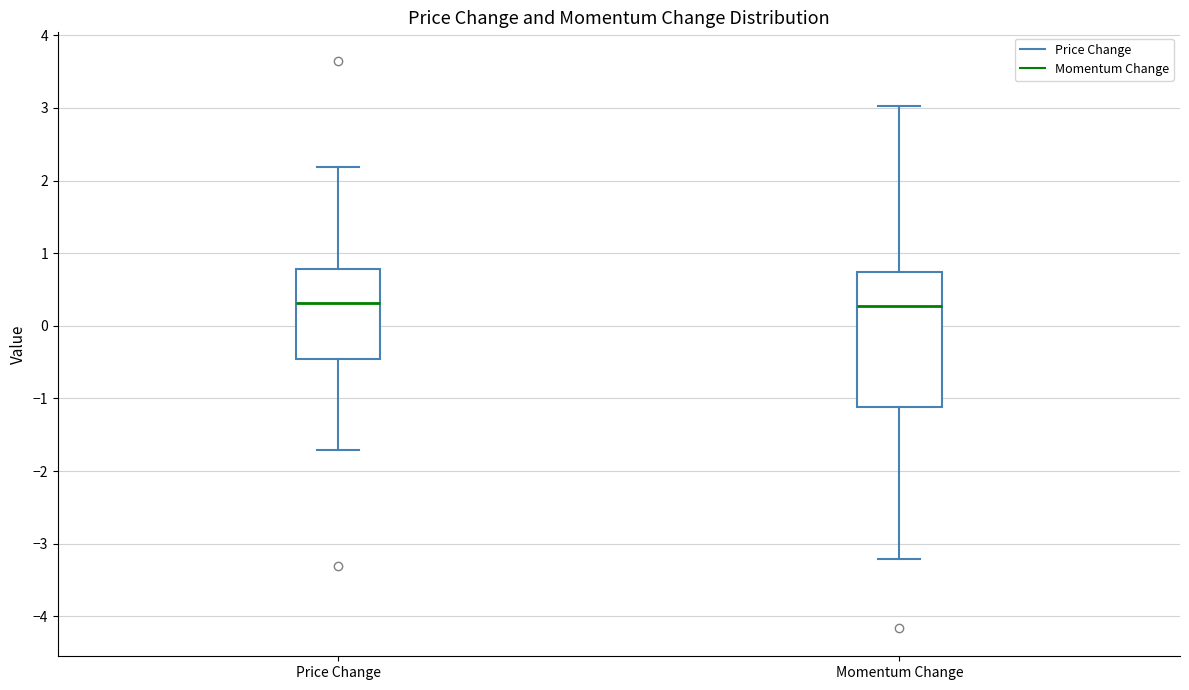

Comparing the boxes themselves (not the whiskers), which one is the tallest?

Momentum Change